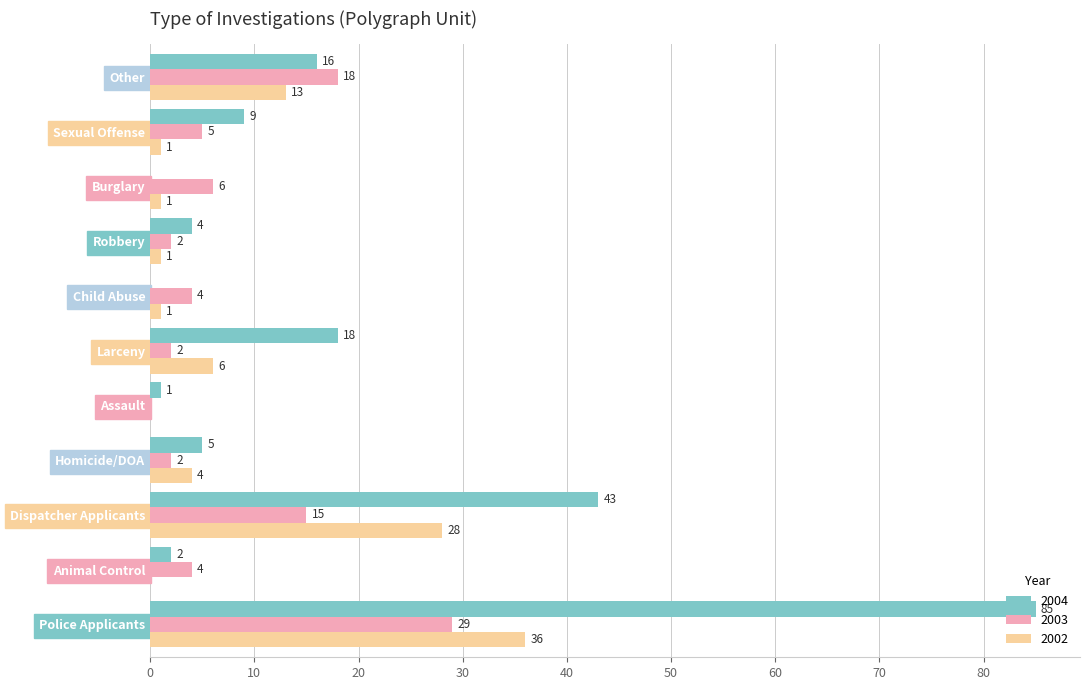

Which category has the highest value in the 2002 series?

Police Applicants